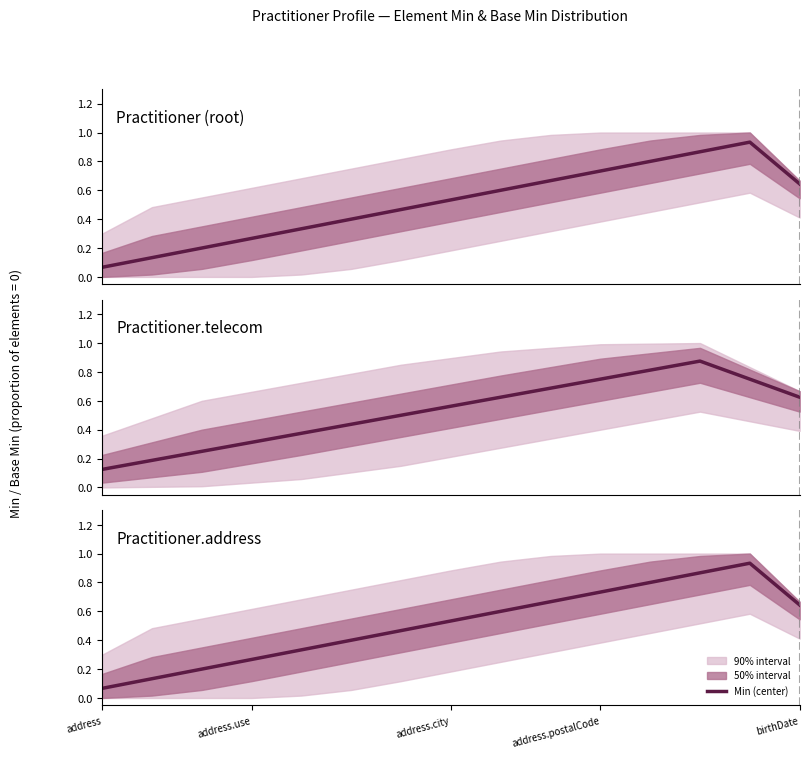

What is the change in value from address.city to 6?

+0.3